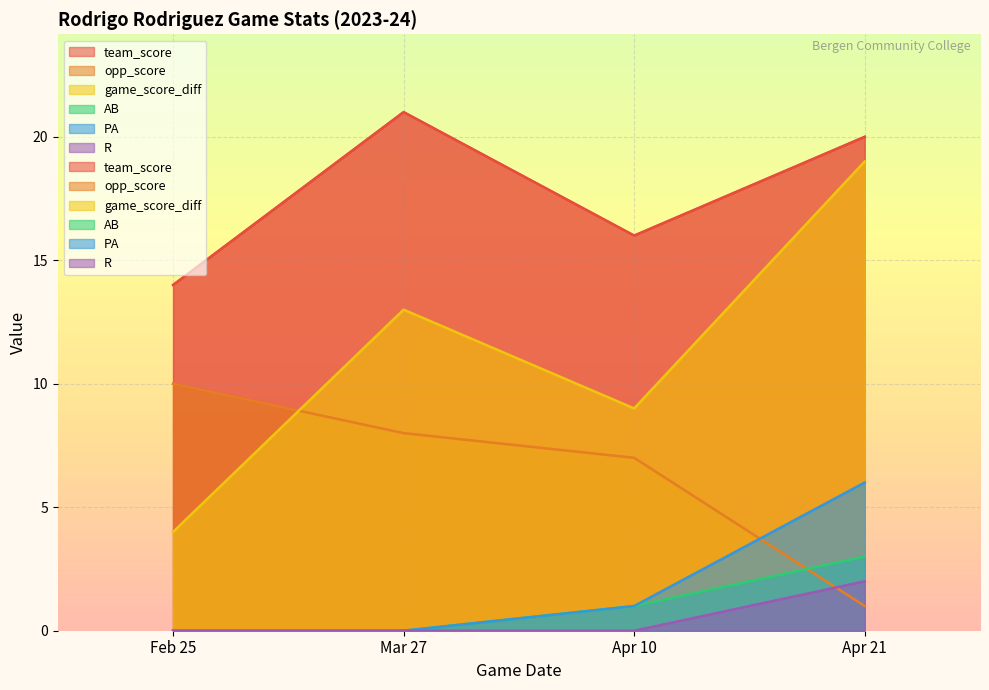

What is the difference between the maximum and minimum values in the game_score_diff series?

15